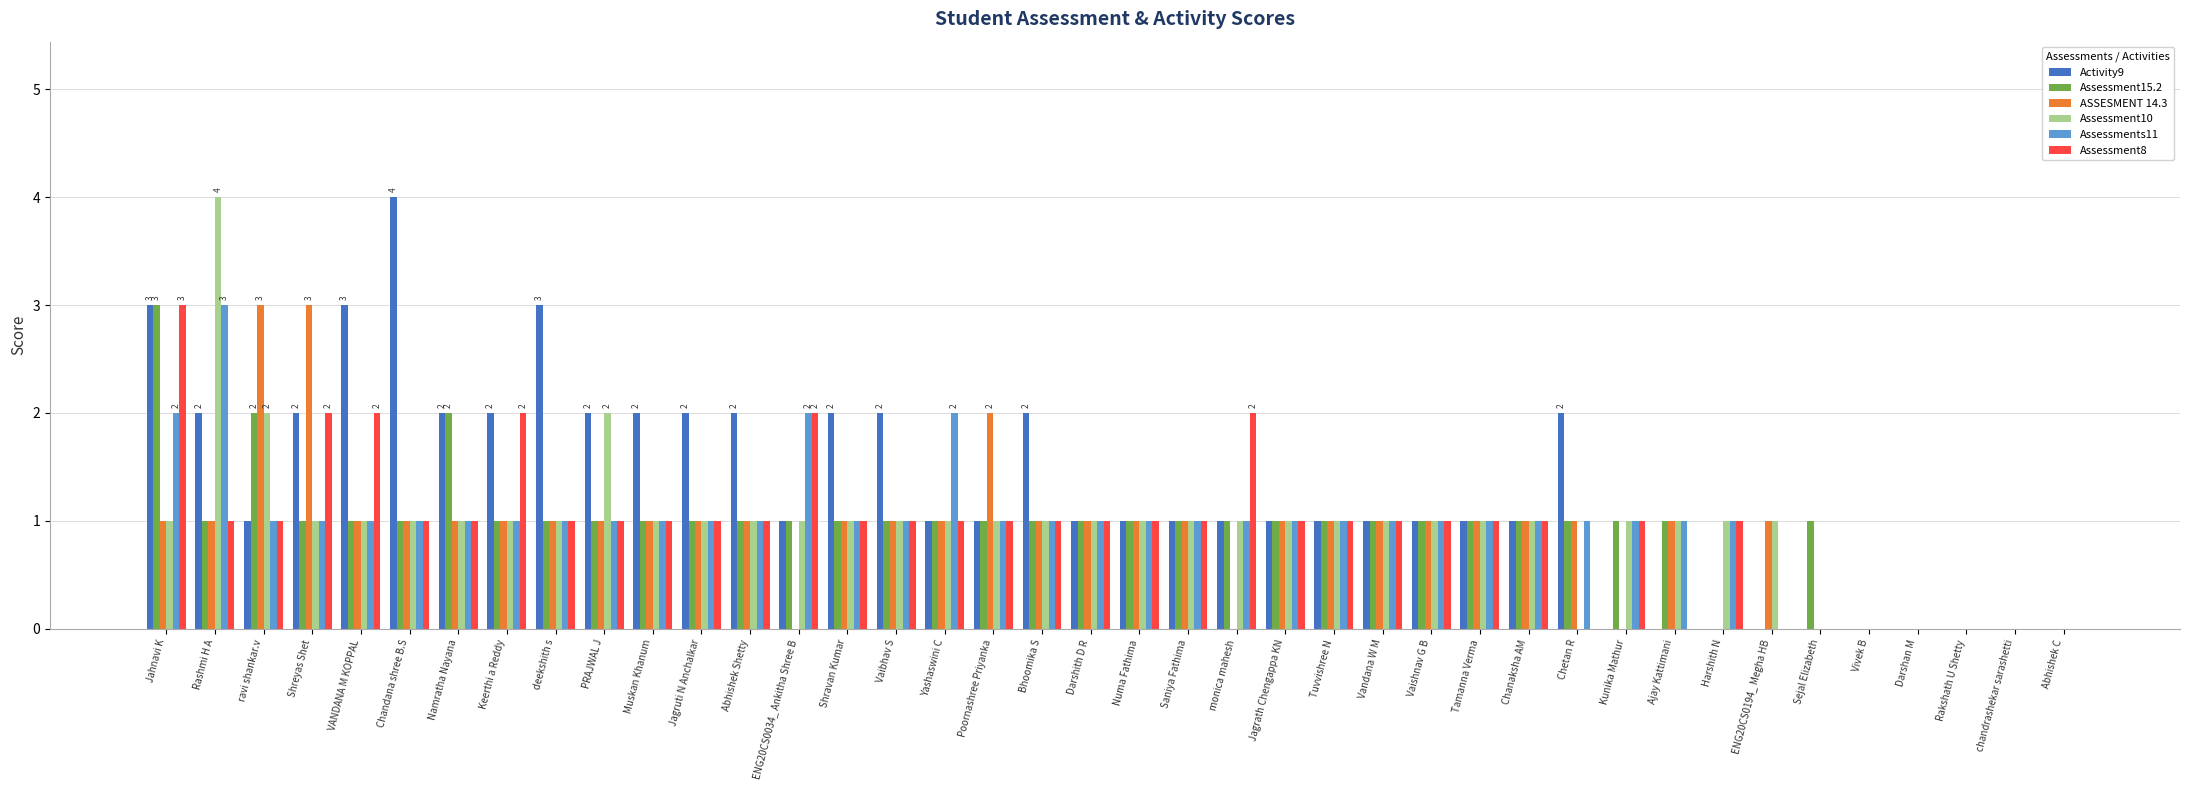

How many groups of bars are there?

40